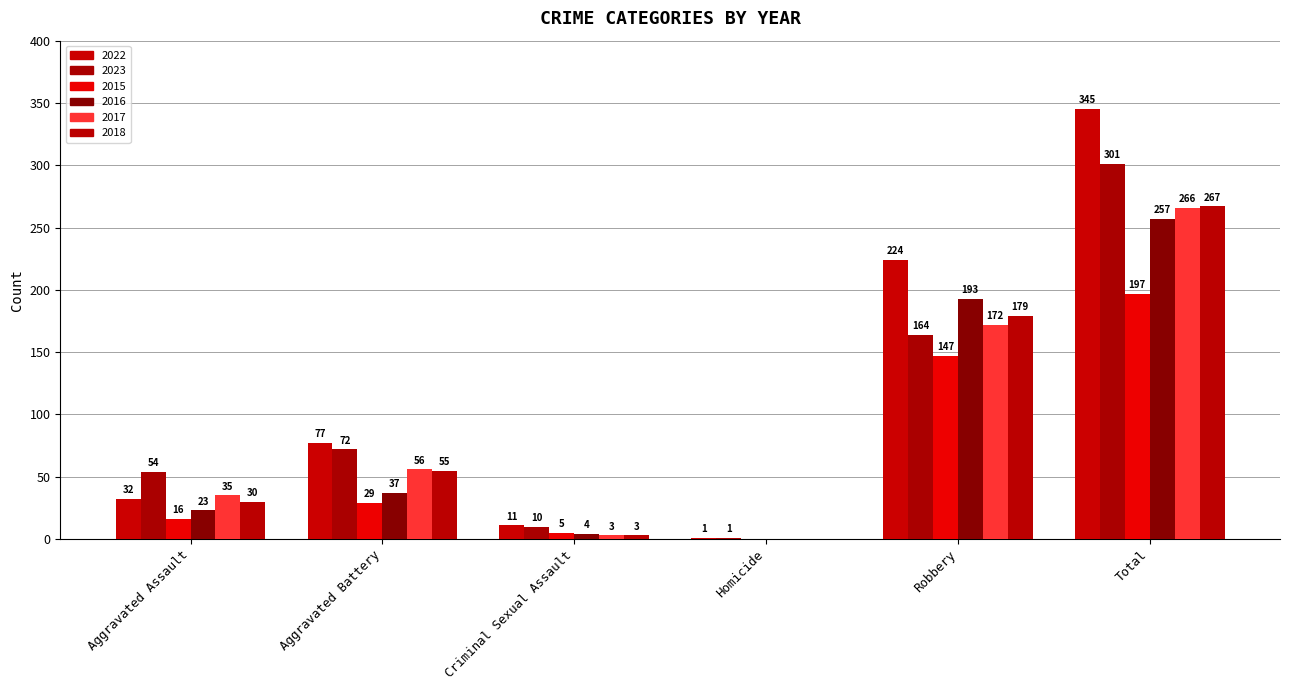

What is the difference between the 2016 values at Robbery and Aggravated Battery?

156